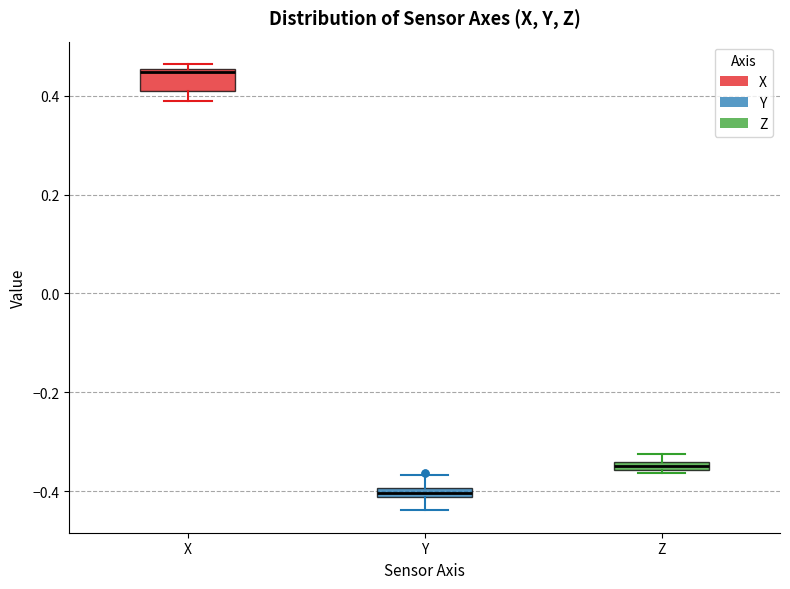

Which box is the tallest, from its lower edge to its upper edge?

X